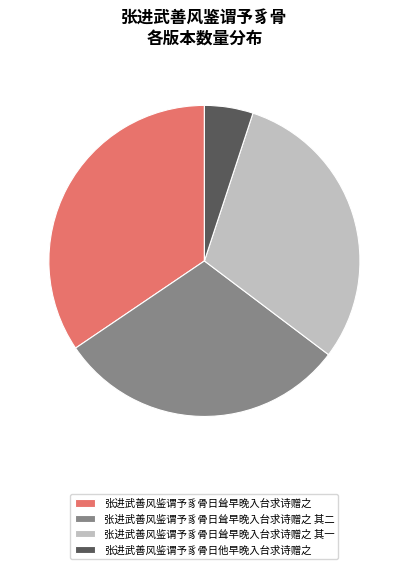

How many segments does this pie chart have?

4